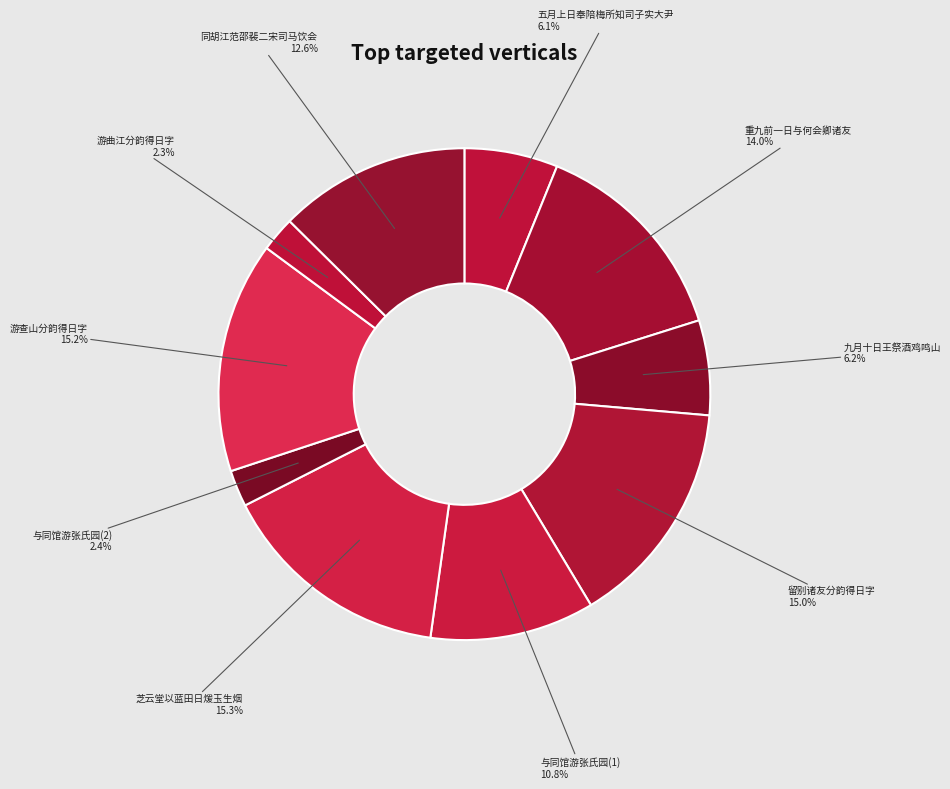

Does 五月上日奉陪梅所知司子实大尹 account for over 50% of the chart?

No